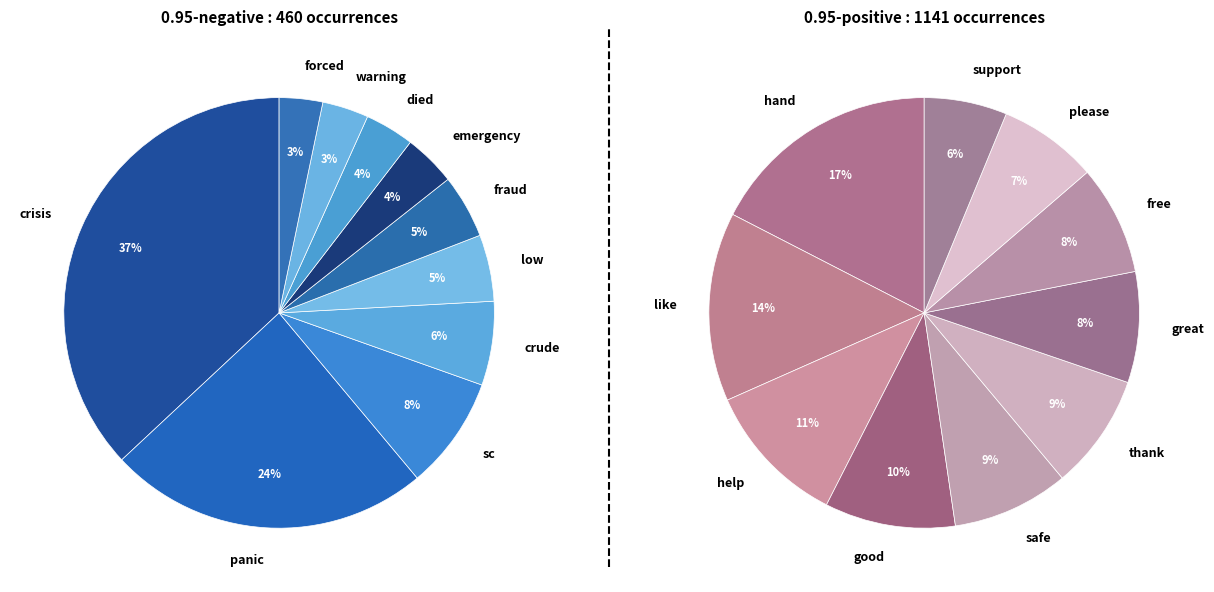

Does any single category account for the majority?

No